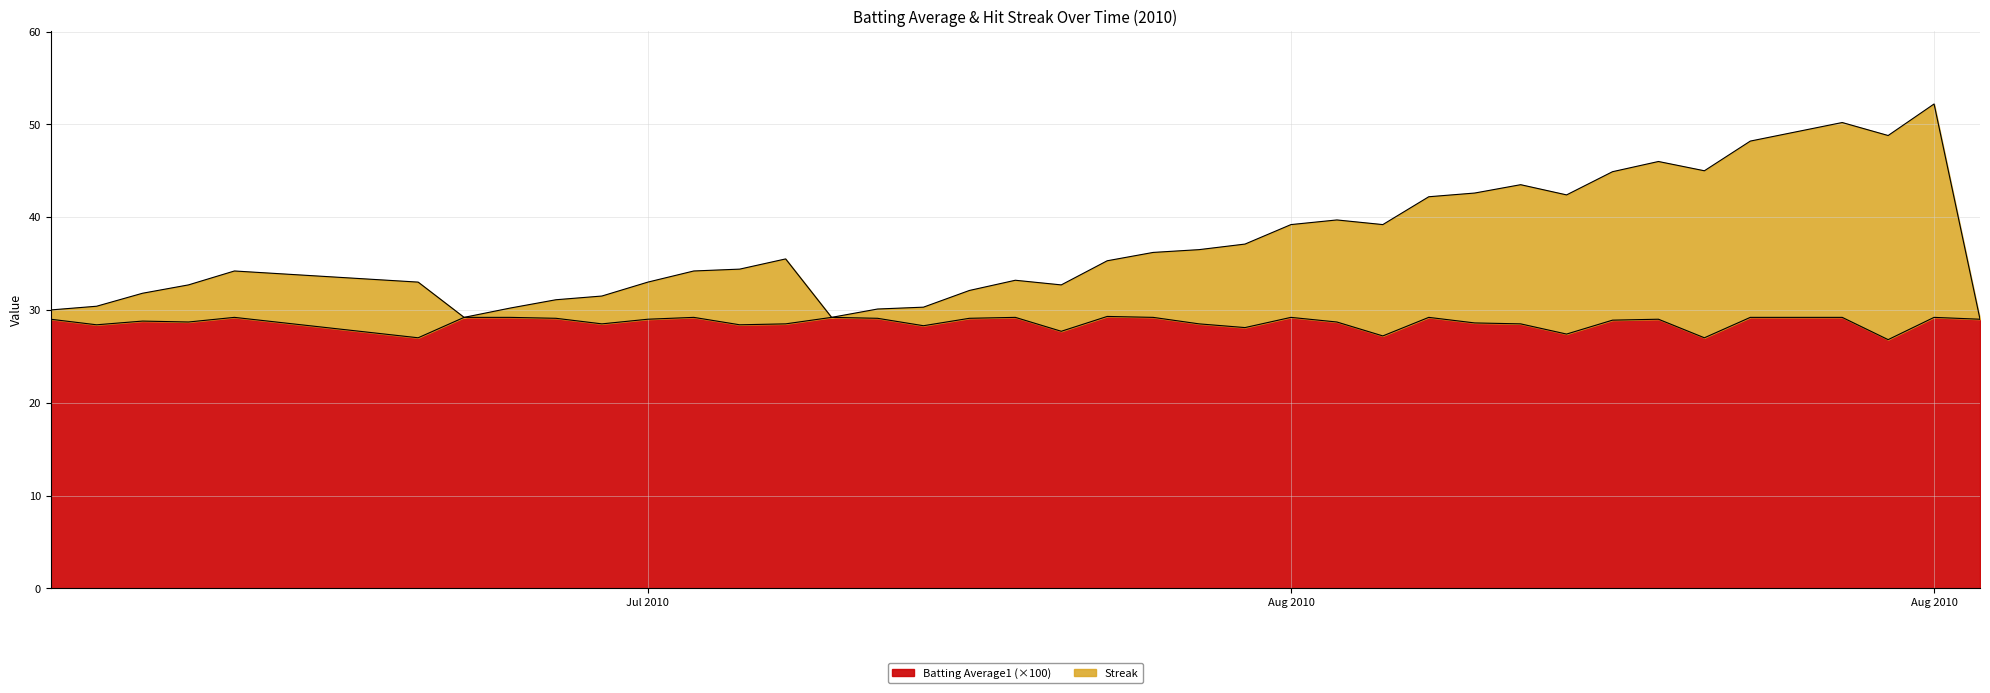

Is it true that Streak equals 25.7 at Aug 2010?

False